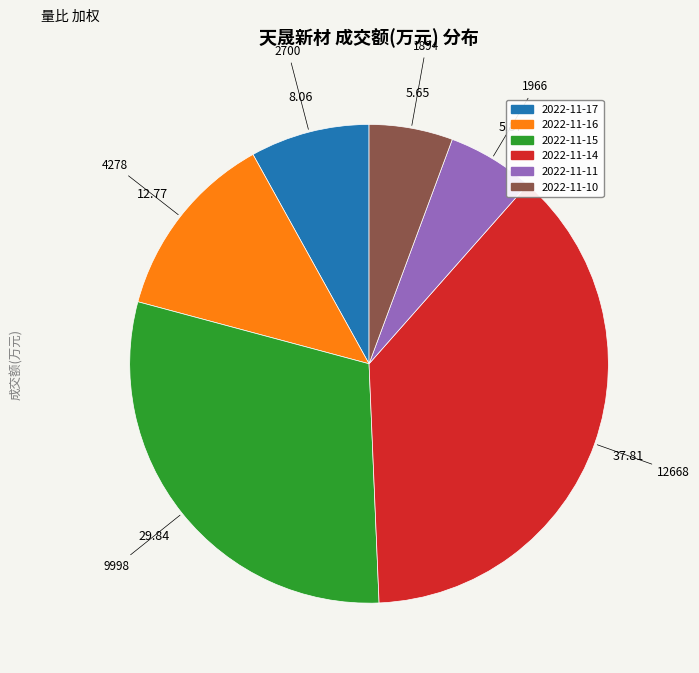

What is the ratio of the value at 2022-11-11 to the value at 2022-11-16?

0.5